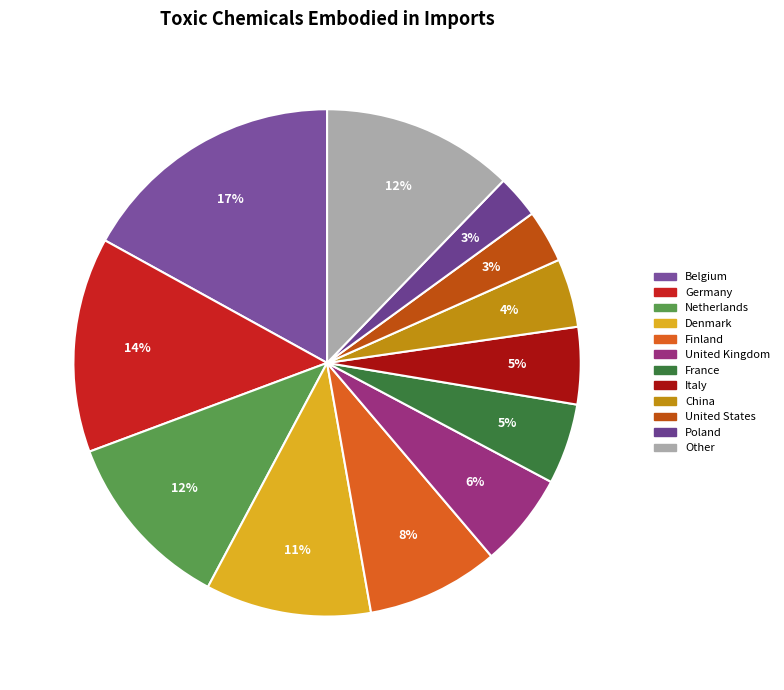

What is the largest slice in the pie chart?

Belgium